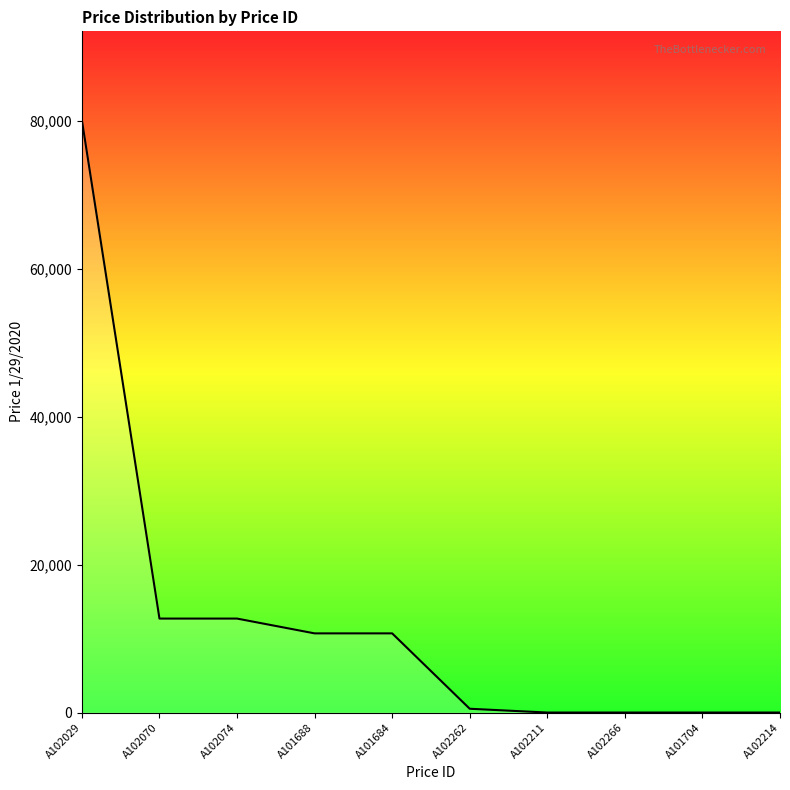

What is the difference between the values at A102074 and A101688?

2002